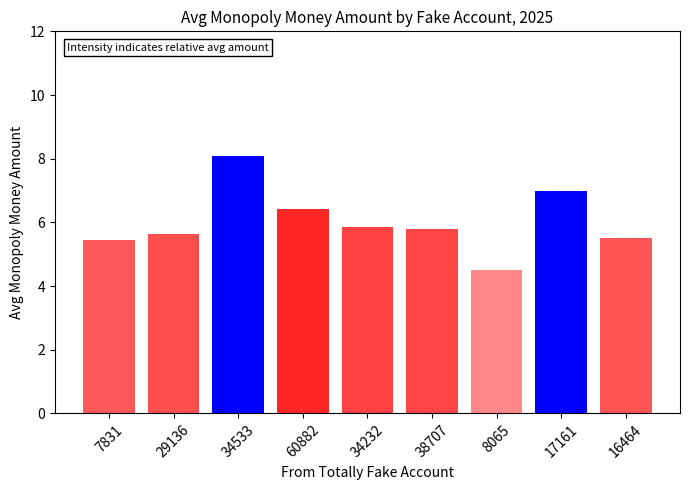

Where does the data first go above 5?

7831